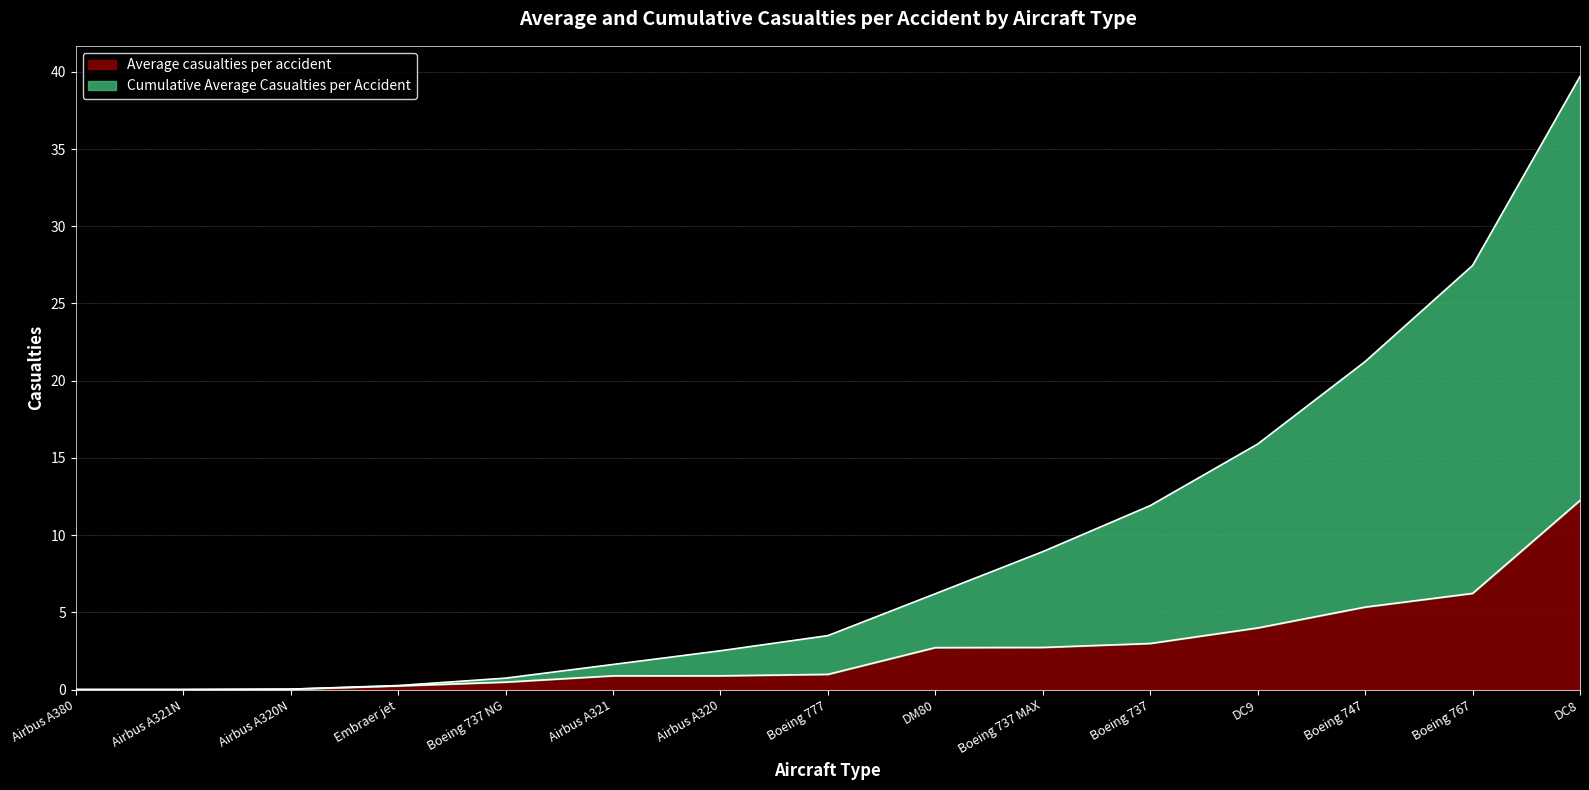

At how many categories does at least one series exceed 28?

1